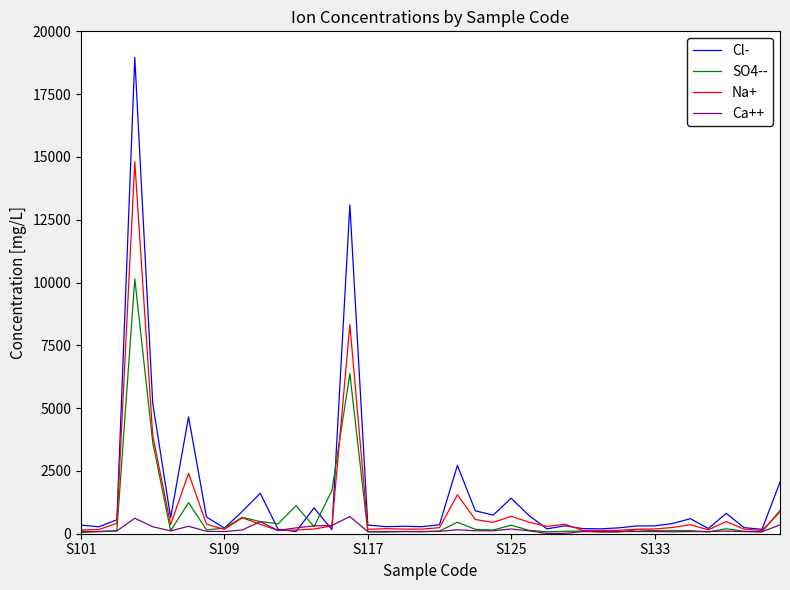

What is the minimum value shown in the chart?

11.2